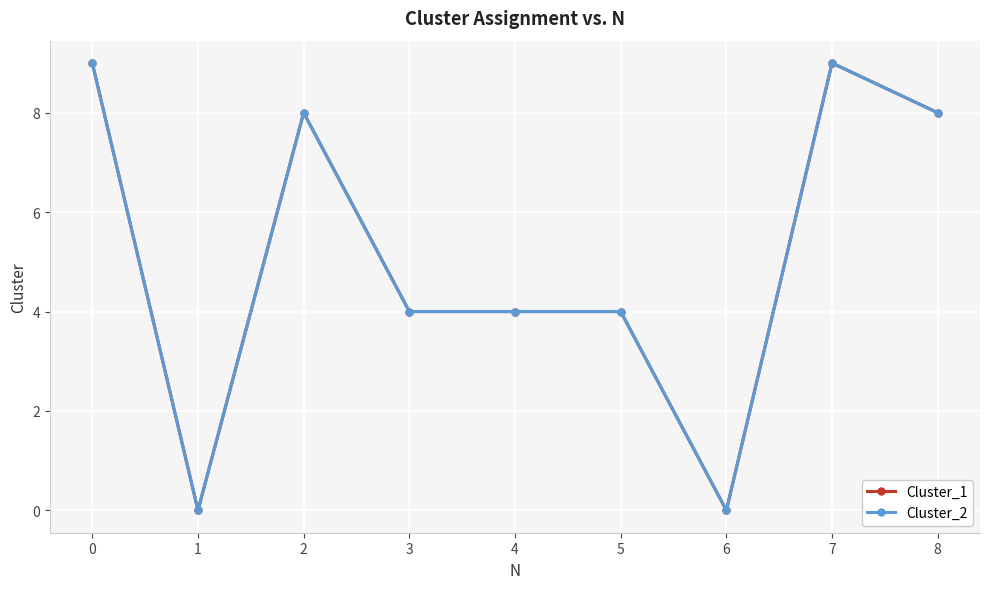

True or false: Cluster_1 has more than 2 points higher than both neighbors.

False